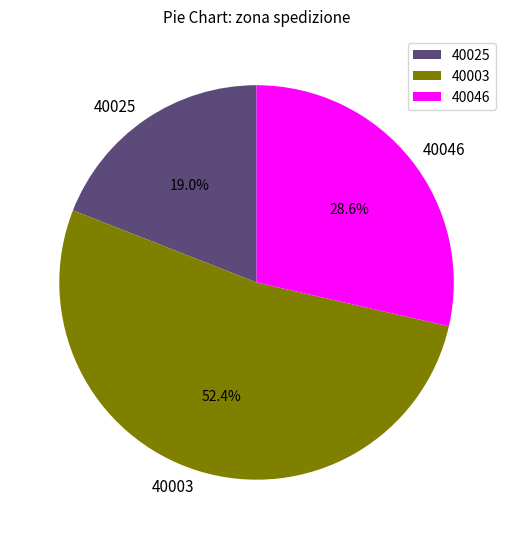

To the nearest percent, what is the difference between the largest and smallest slice percentages?

33%